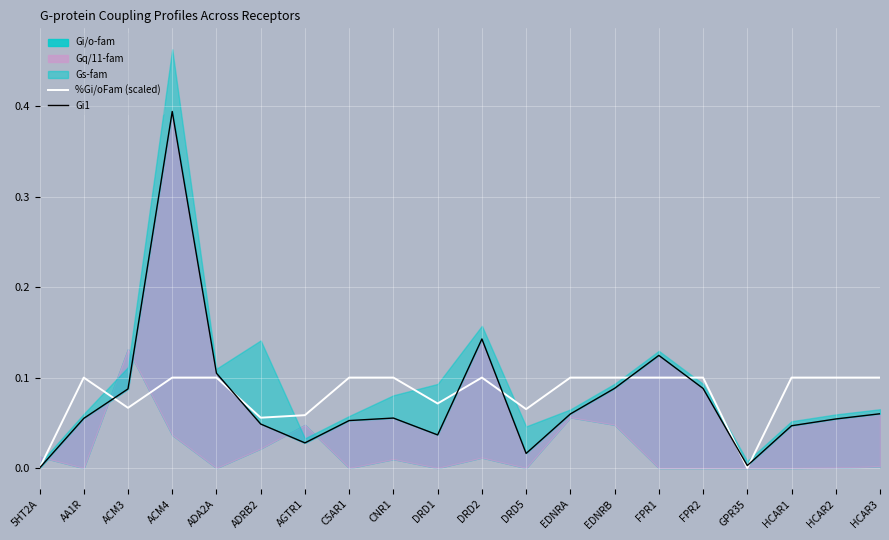

Count the number of categories in the chart.

20